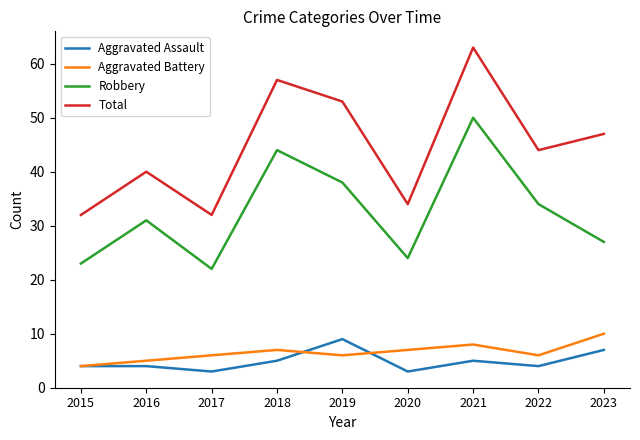

Which series has the largest range (max minus min)?

Total